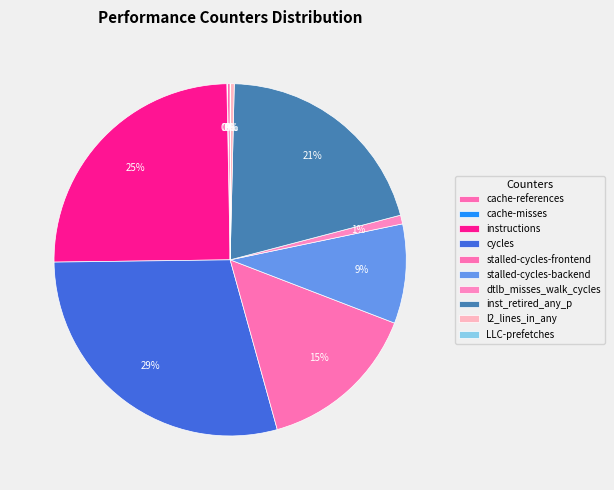

Does any single category account for the majority?

No